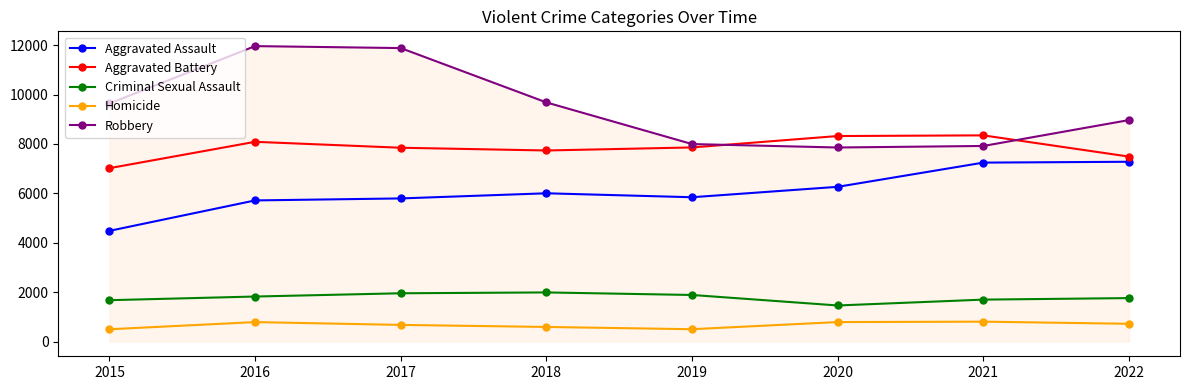

The Homicide series shows 217 at 2021. True or false?

False